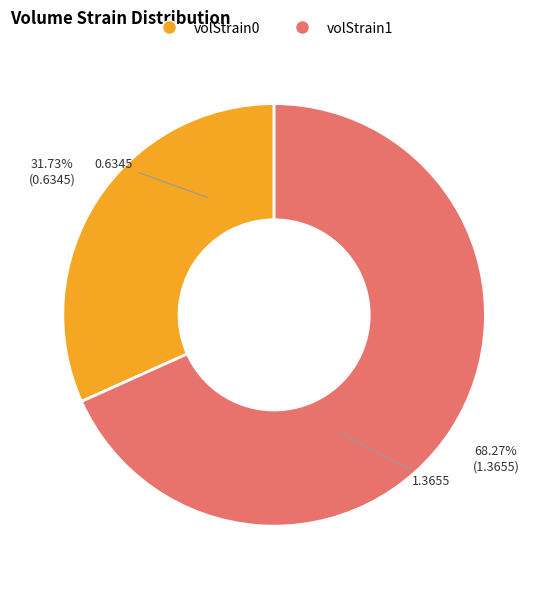

Which slice represents more than half of the pie?

volStrain1